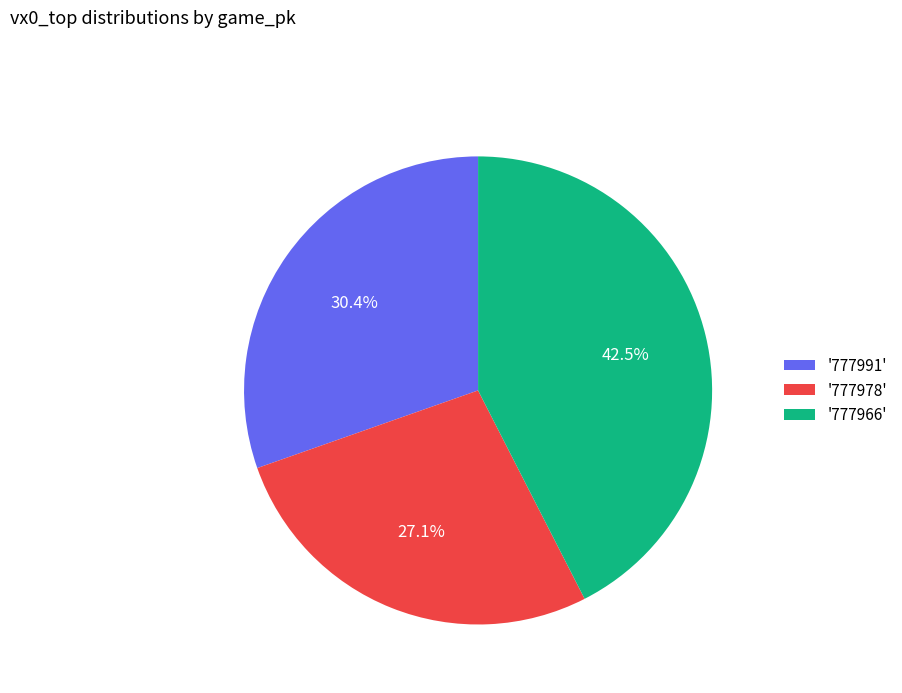

What portion of the pie excludes '777966'?

57.5%